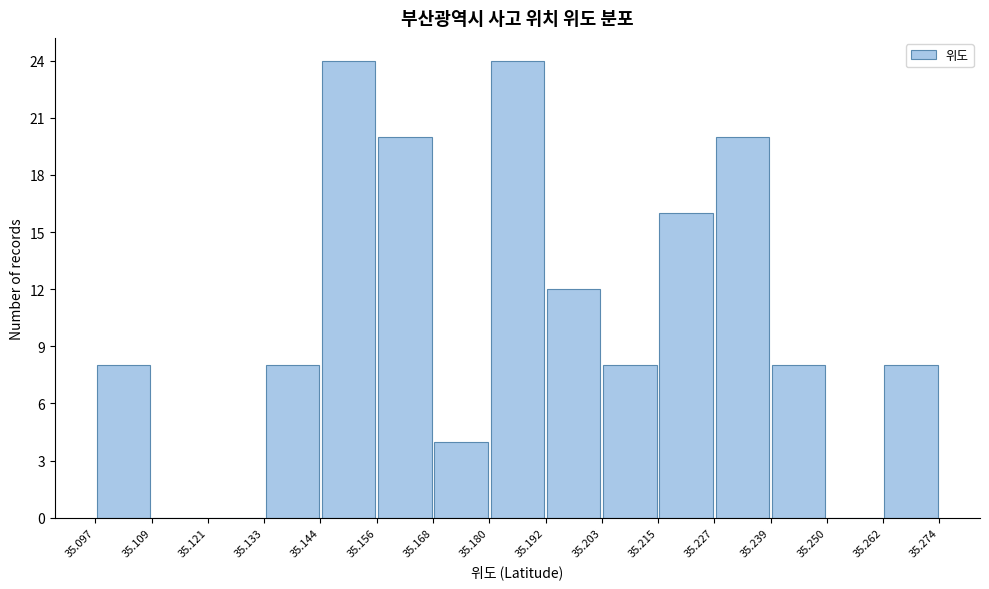

Reading left to right, transcribe this chart: for each bar, give the range it covers on the x-axis and its height. The values are not printed on the chart, so give them approximately, as read against the axis.

35.097 to 35.109: 8
35.109 to 35.121: 0
35.121 to 35.133: 0
35.133 to 35.144: 8
35.144 to 35.156: 24
35.156 to 35.168: 20
35.168 to 35.180: 4
35.180 to 35.192: 24
35.192 to 35.203: 12
35.203 to 35.215: 8
35.215 to 35.227: 16
35.227 to 35.239: 20
35.239 to 35.250: 8
35.250 to 35.262: 0
35.262 to 35.274: 8